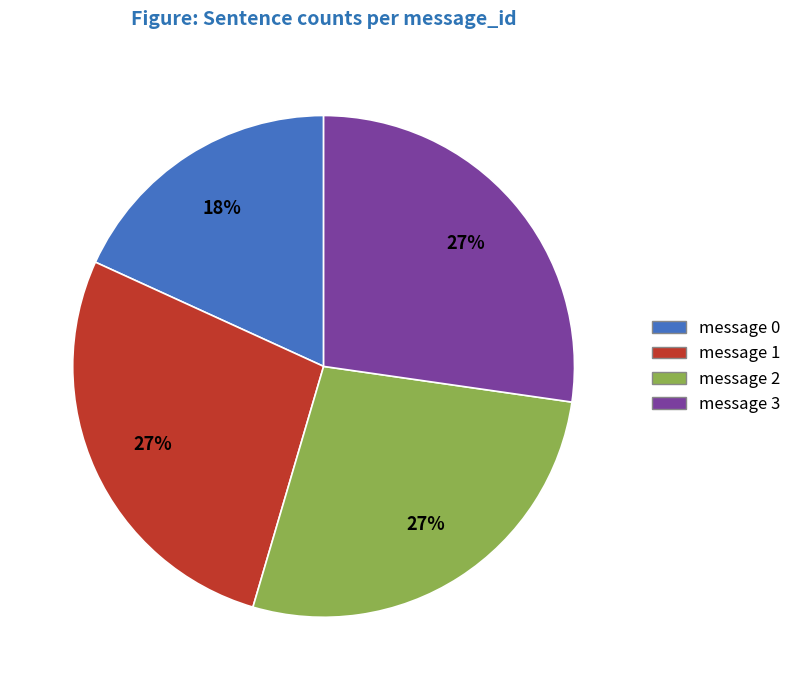

True or false: message 3 accounts for 41% of the total.

False